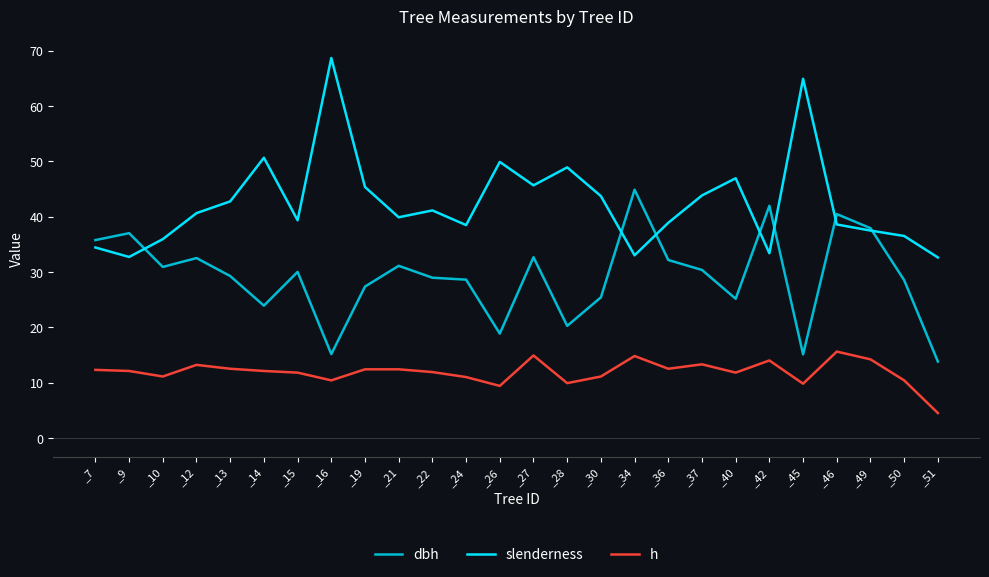

What is the average value of the slenderness series?

42.5